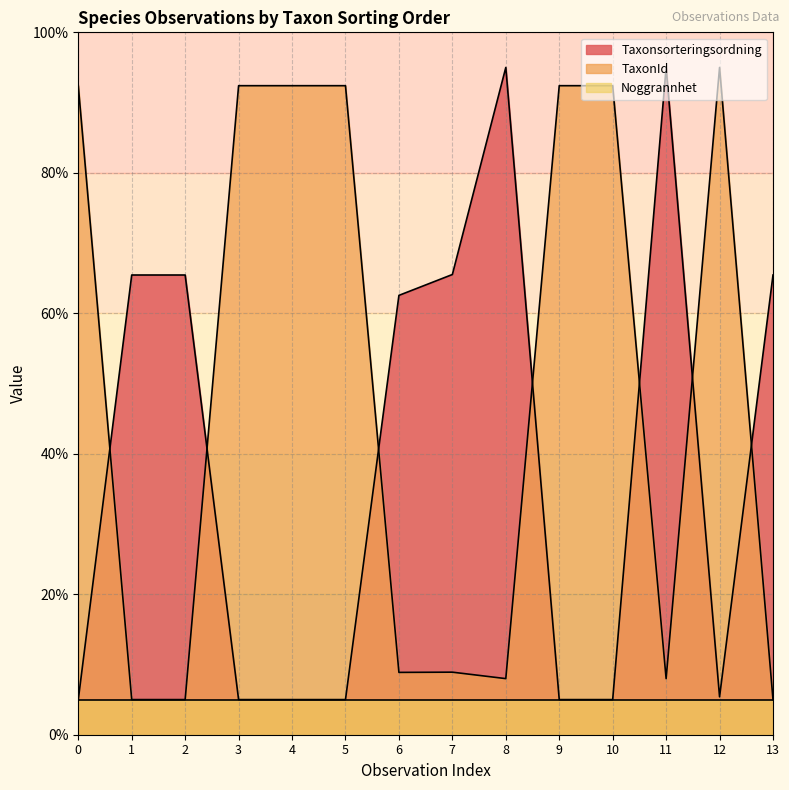

The value of Taxonsorteringsordning at 7 is 65.5. True or false?

True